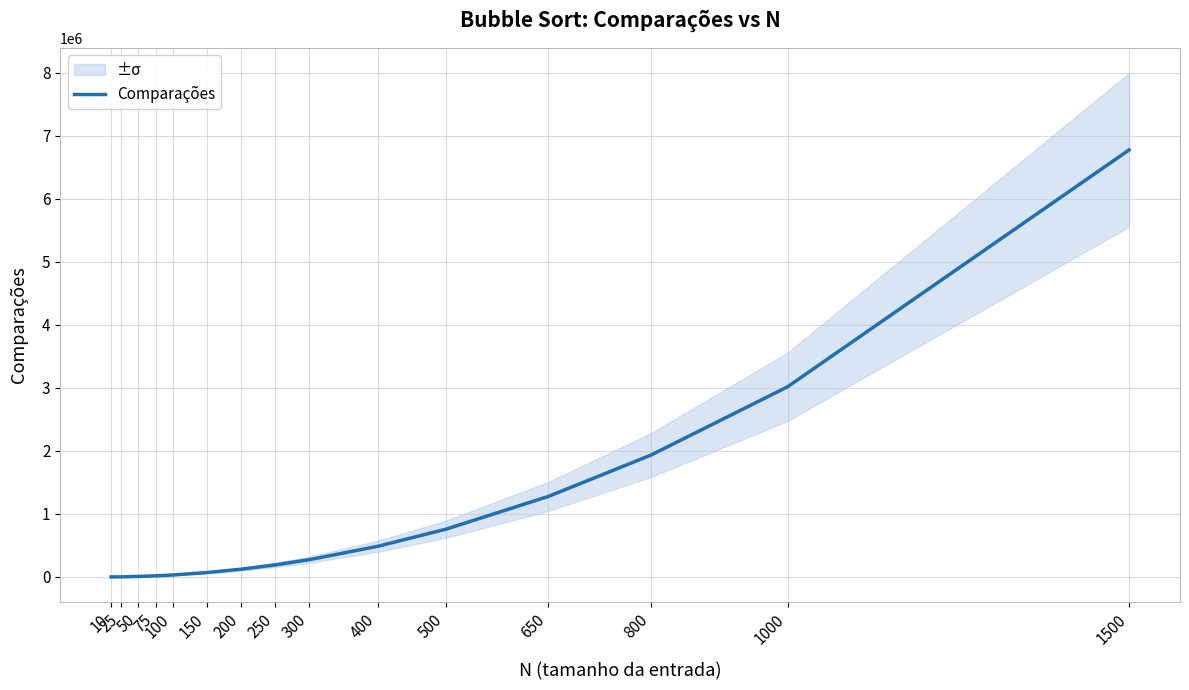

At which label is the value closest to 3389089?

1000